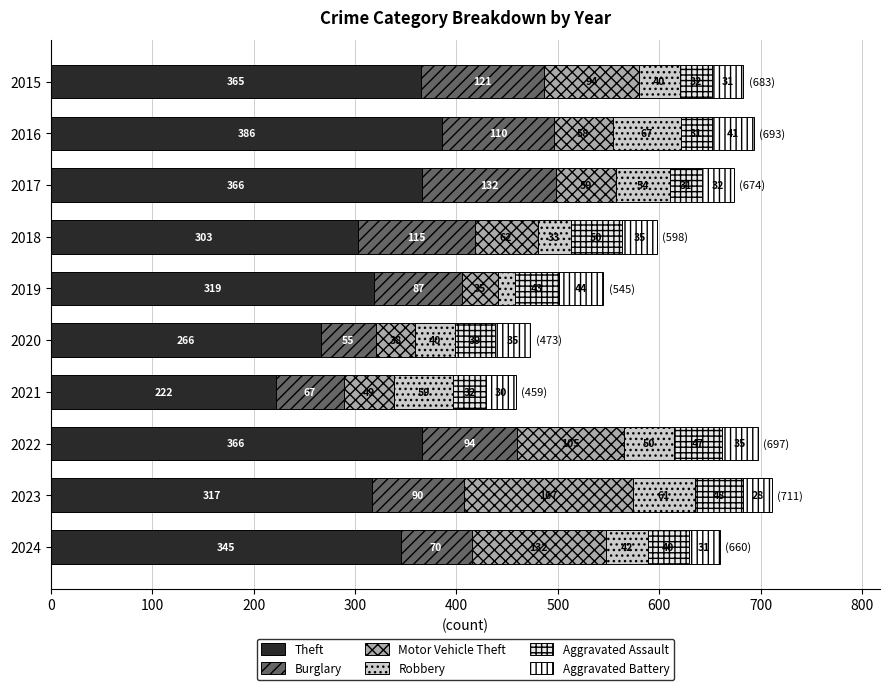

Reading left to right, what are all the values shown in this chart?

Theft: 365	386	366	303	319	266	222	366	317	345
Burglary: 121	110	132	115	87	55	67	94	90	70
Motor Vehicle Theft: 94	58	59	62	35	38	49	105	167	132
Robbery: 40	67	54	33	17	40	59	50	61	42
Aggravated Assault: 32	31	31	50	43	39	32	47	48	40
Aggravated Battery: 31	41	32	35	44	35	30	35	28	31